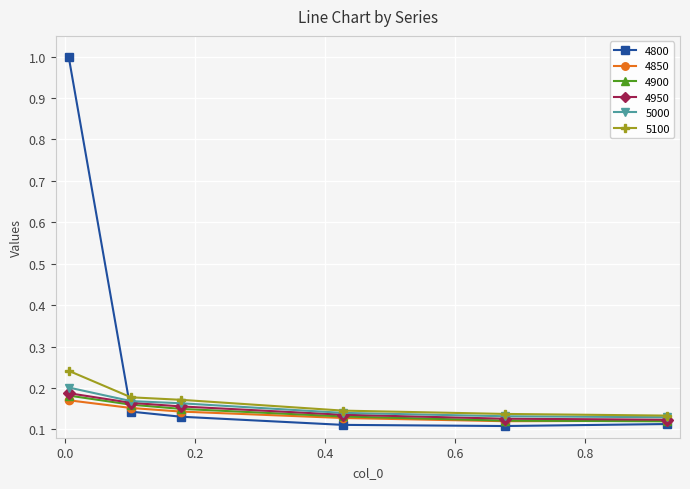

At how many categories does at least one series exceed 0?

6